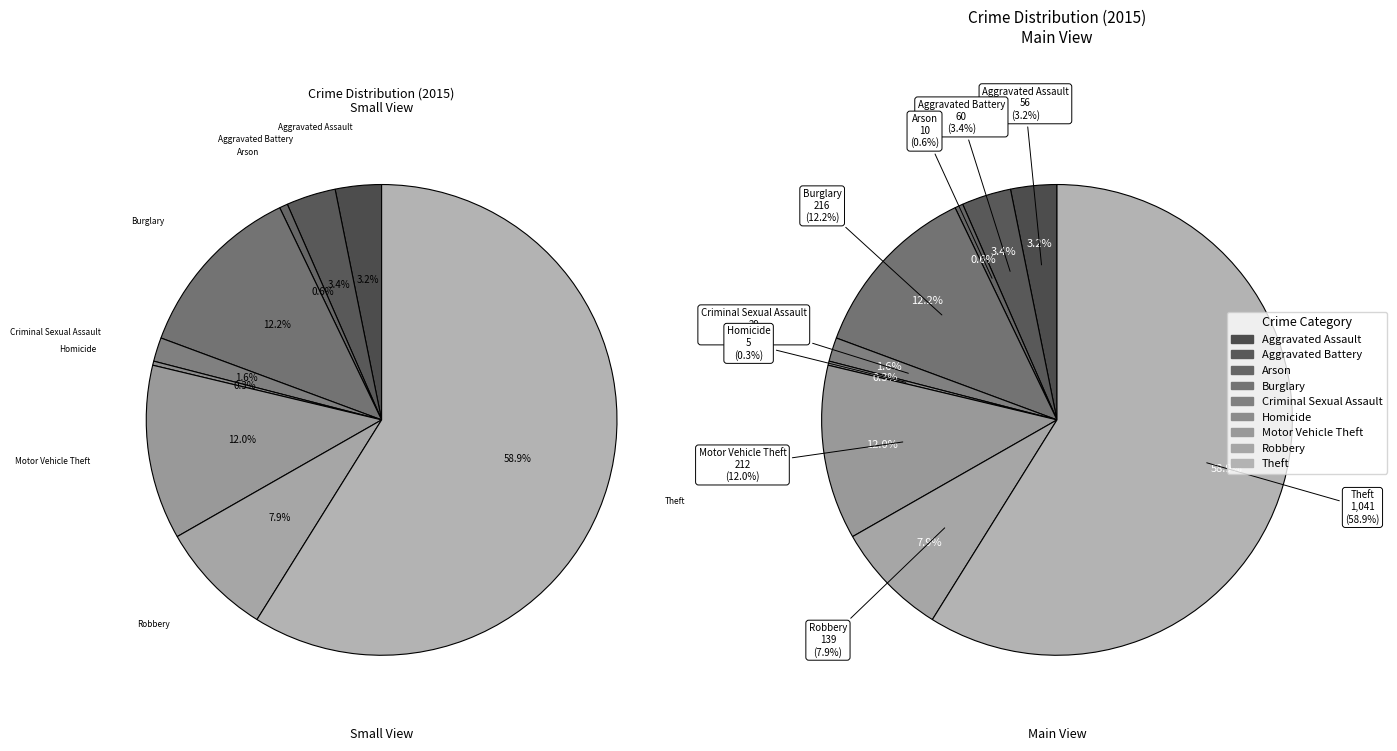

To the nearest percent, what is the difference between the Arson and Motor Vehicle Theft slice percentages?

11%